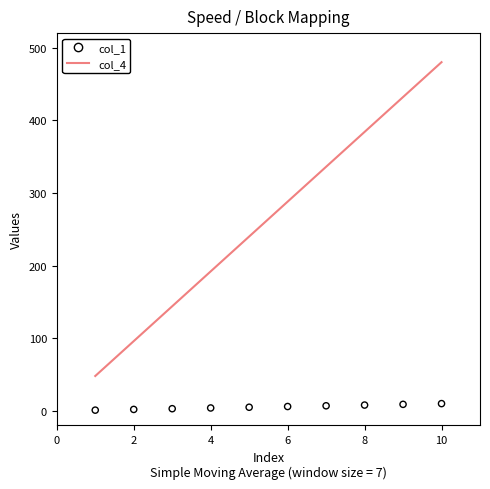

Which series has the largest total across all categories?

col_4